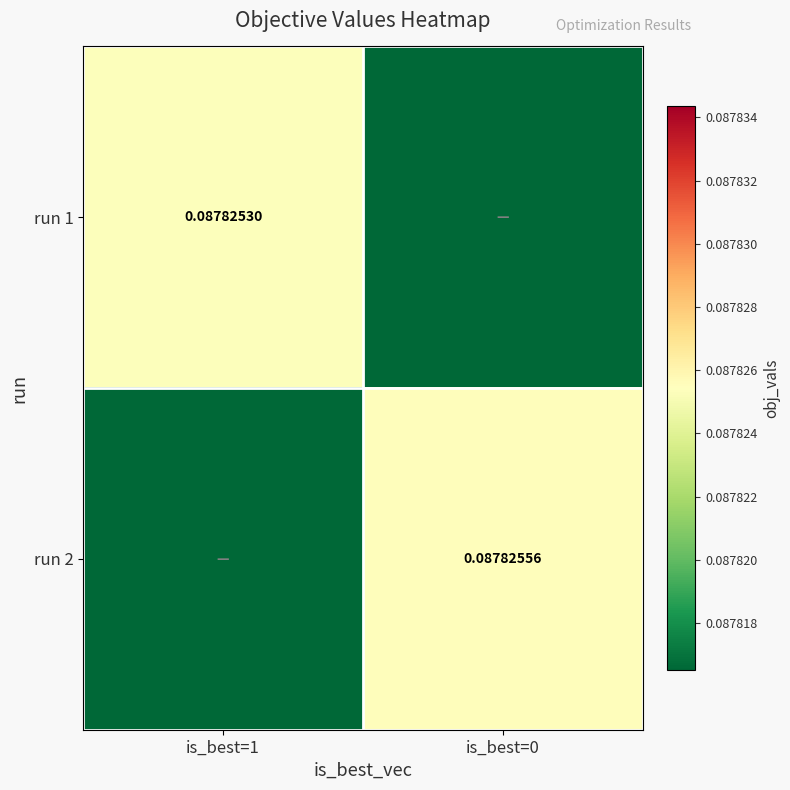

Is the value of run 1 at is_best=1 greater than the value of run 2 at is_best=0?

No